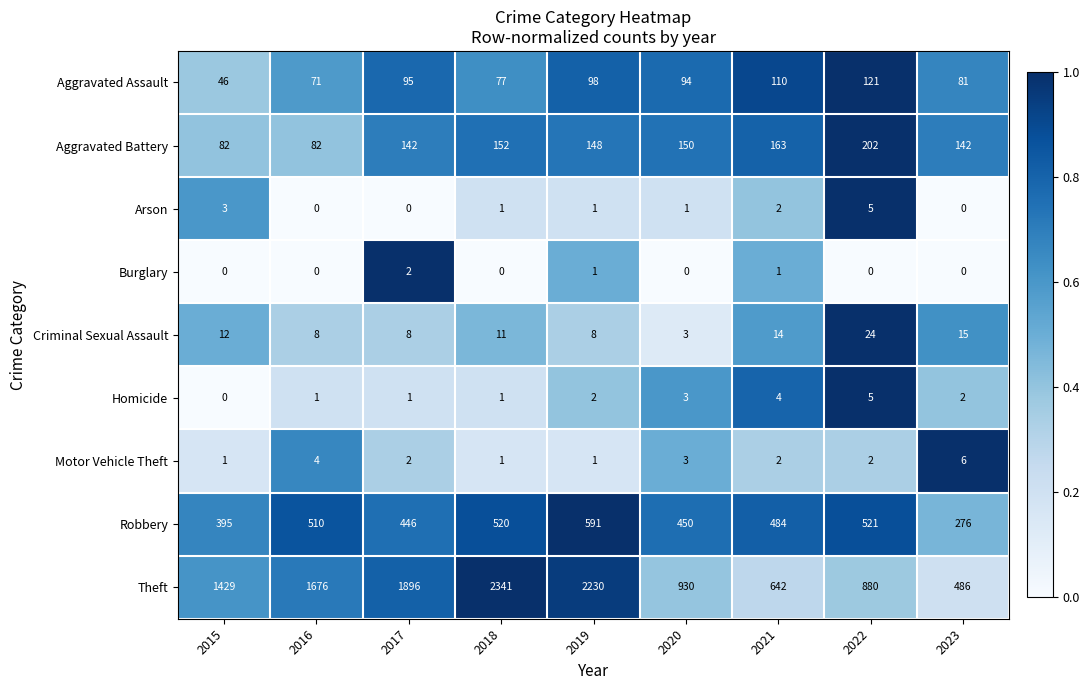

What is the spread (max minus min) of values at 2015?

1429